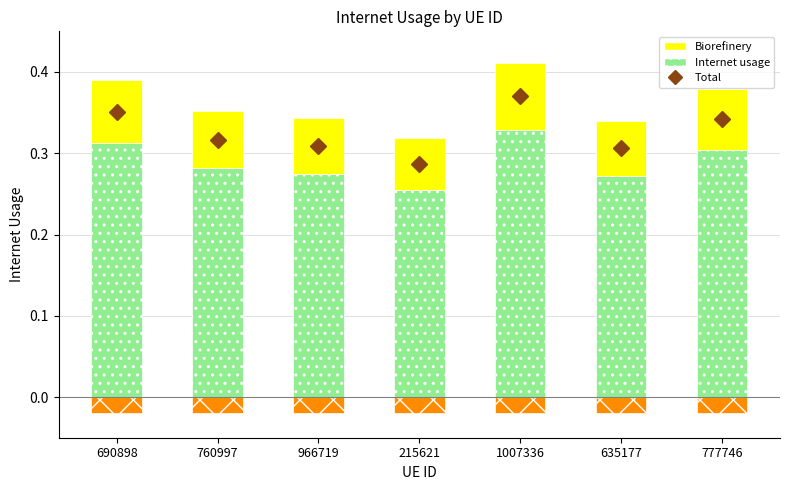

What is the maximum value shown in the chart?

0.3